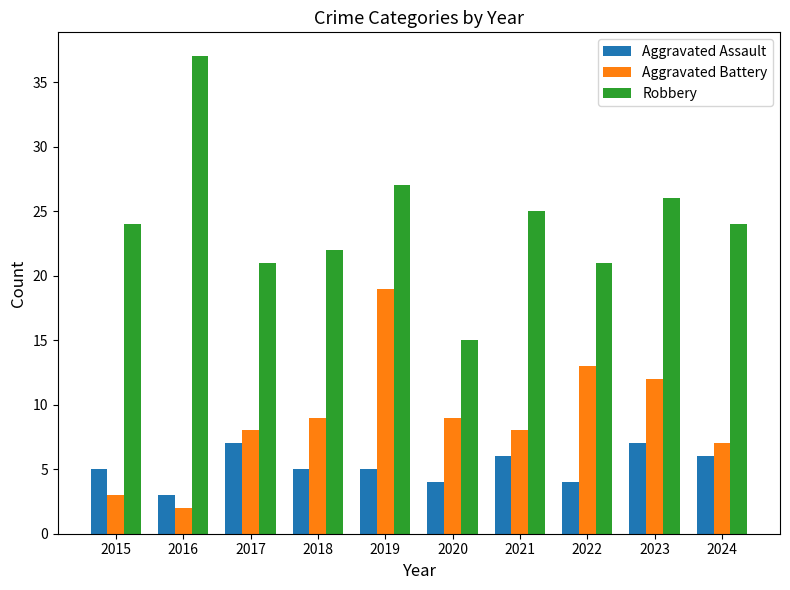

Rank the series by their maximum value, from highest to lowest.

Robbery, Aggravated Battery, Aggravated Assault